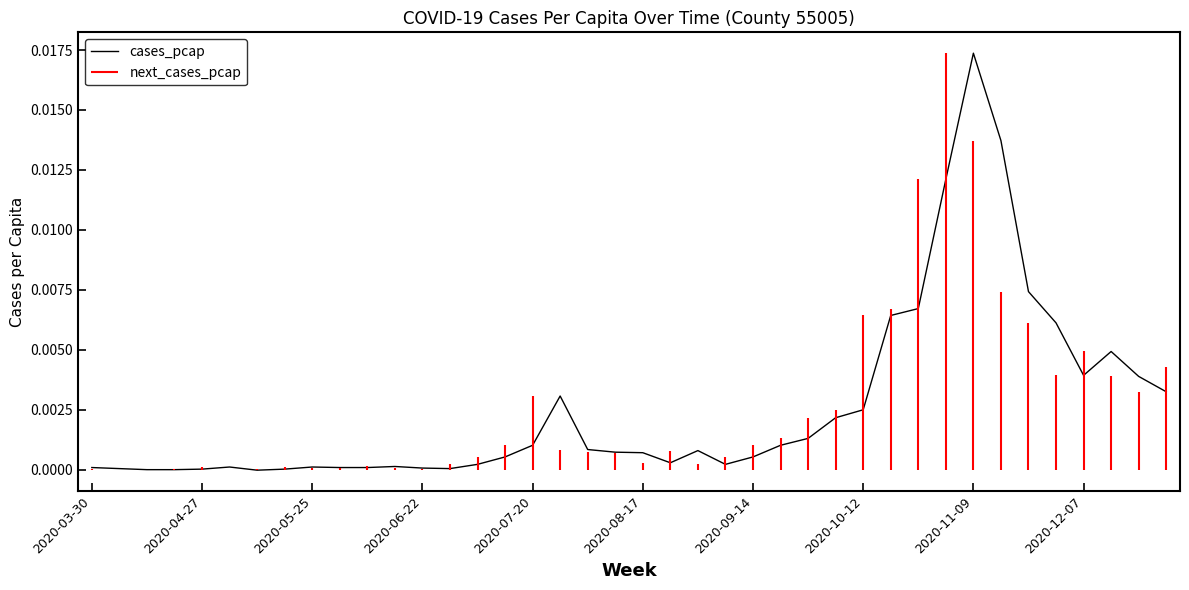

How many interior local peaks (higher than both neighbors) does the data have?

7